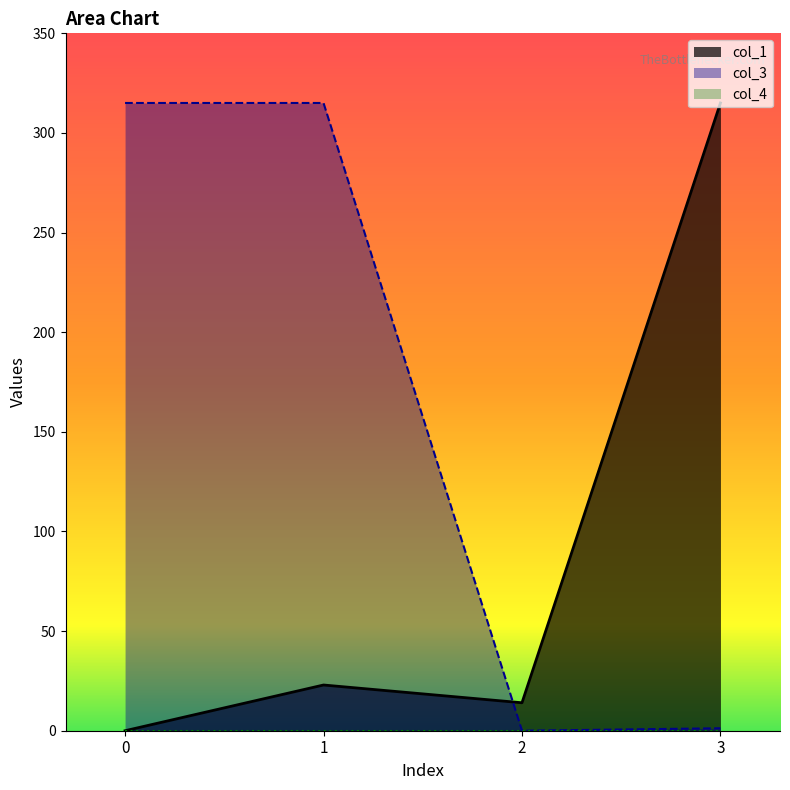

How many data points in col_1 are above 22?

2